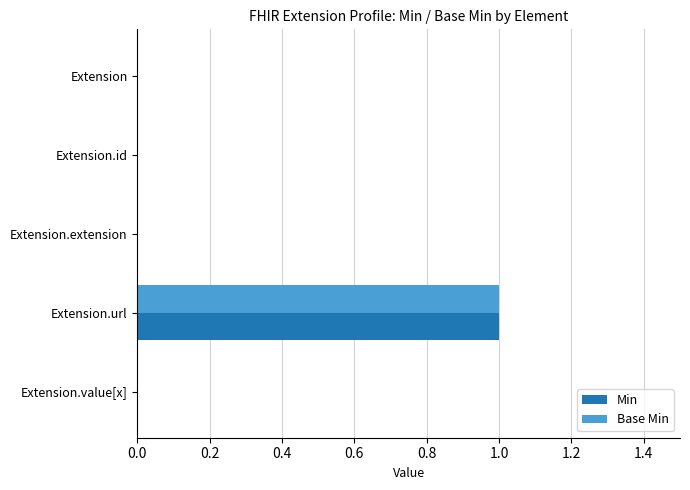

Is it true that Min equals 0 at Extension.id?

True